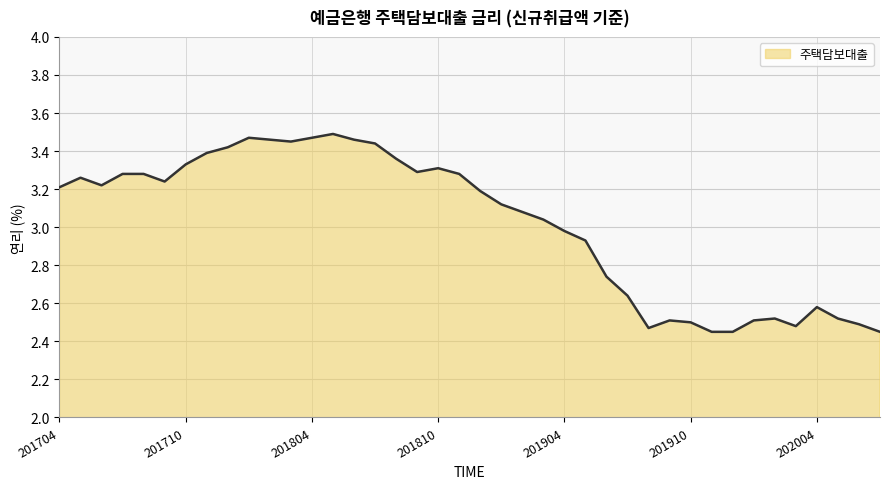

What is the difference between the maximum and minimum values?

1.0